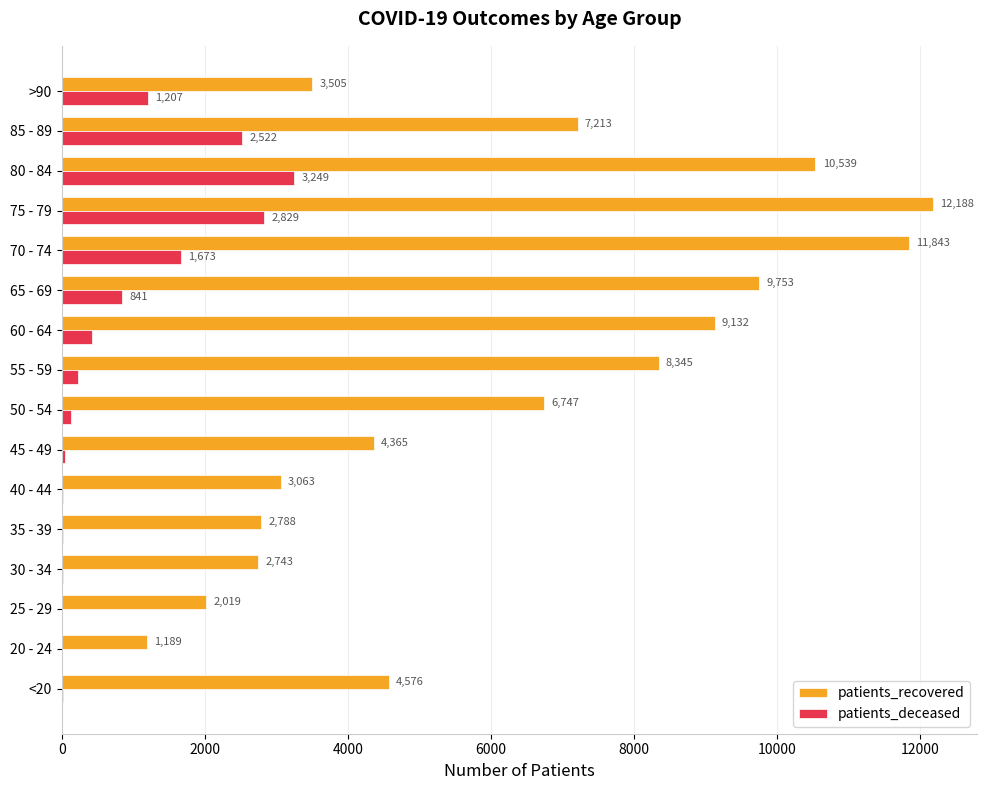

Where is patients_recovered nearest to the value 6688?

50 - 54